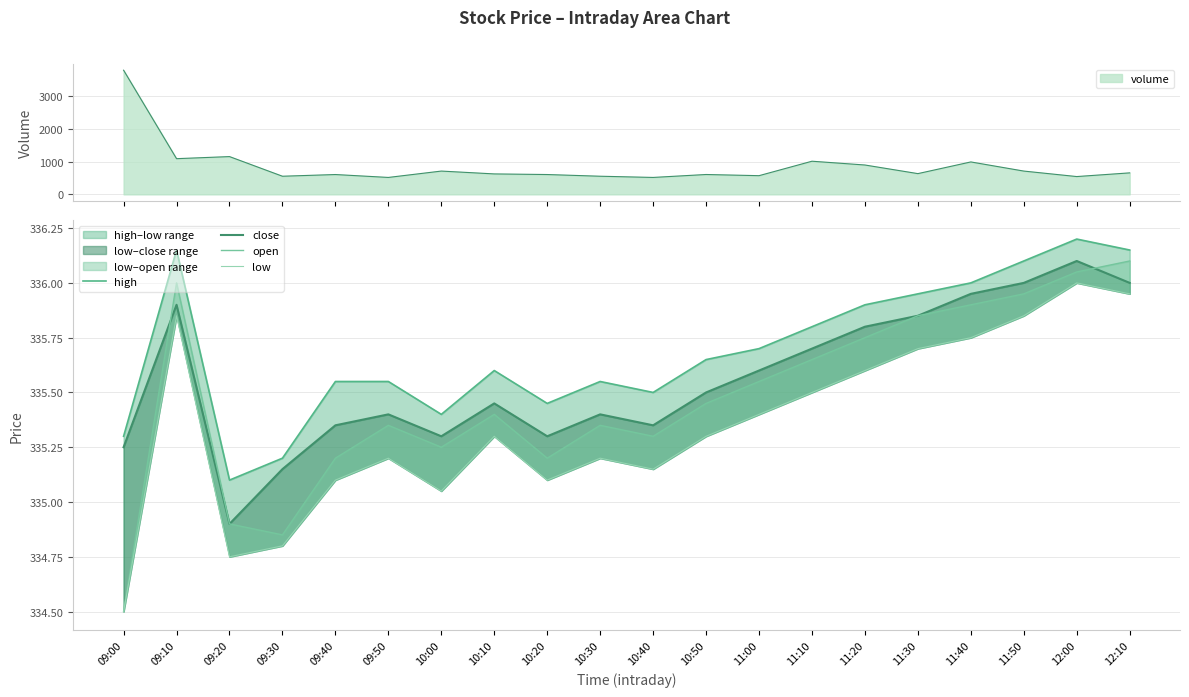

Read the open value at 12:10.

336.1